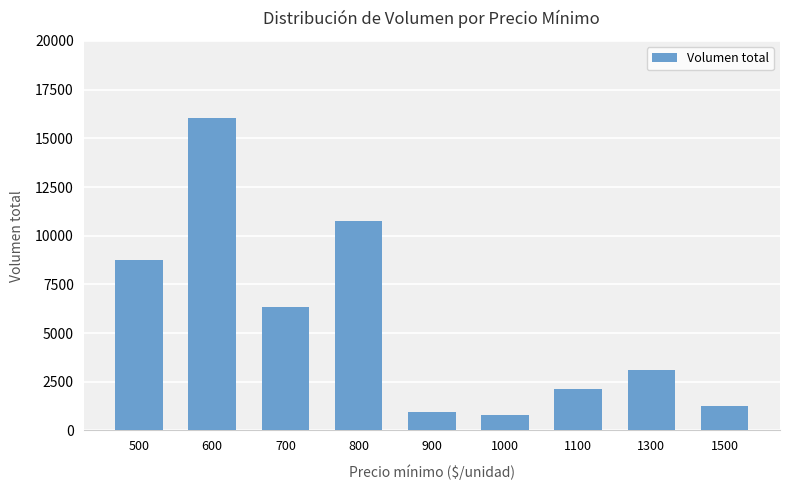

Where is the data nearest to the value 8425?

500